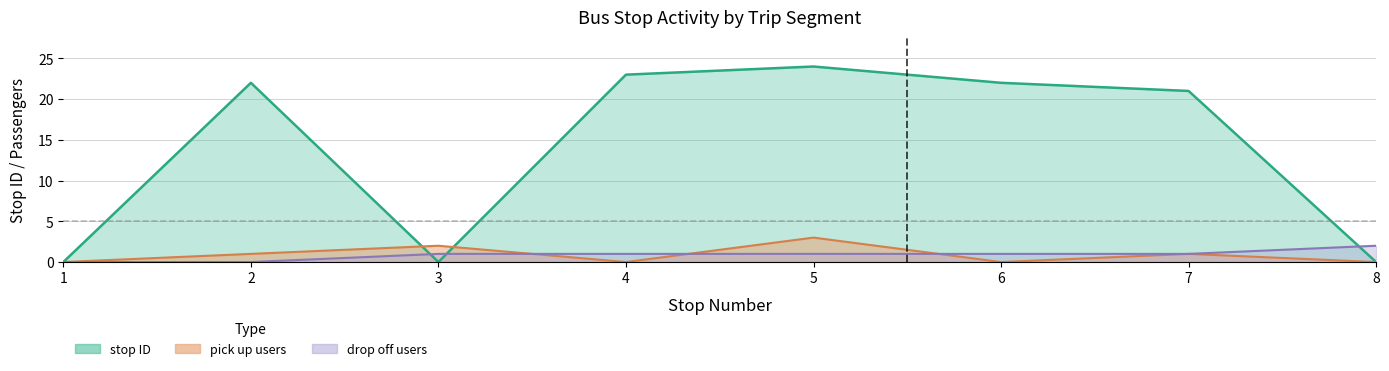

At which category is the sum across all series the highest?

5